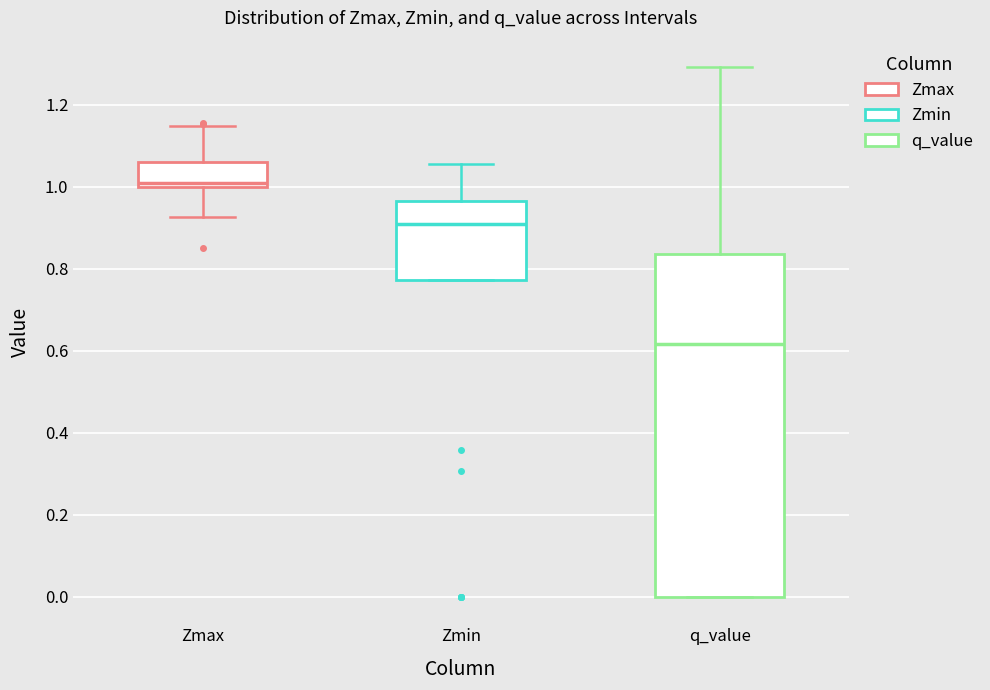

Where does the lower whisker of the box for Zmax end on the y-axis? The values are not printed on the chart, so give them approximately, as read against the axis.

0.92